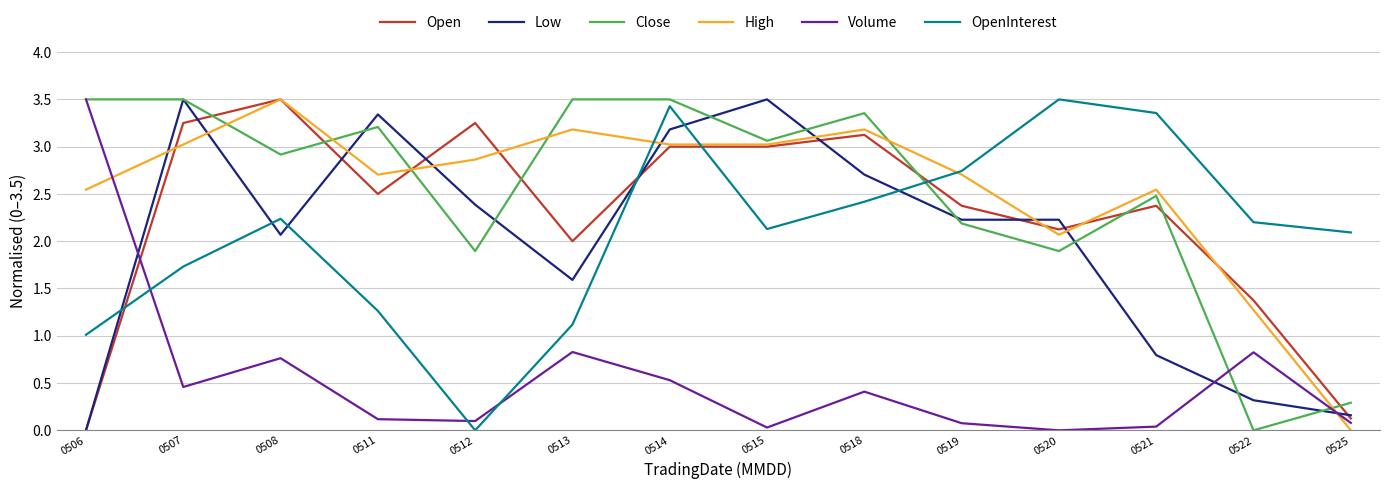

Which category has the highest value in the Open series?

0508